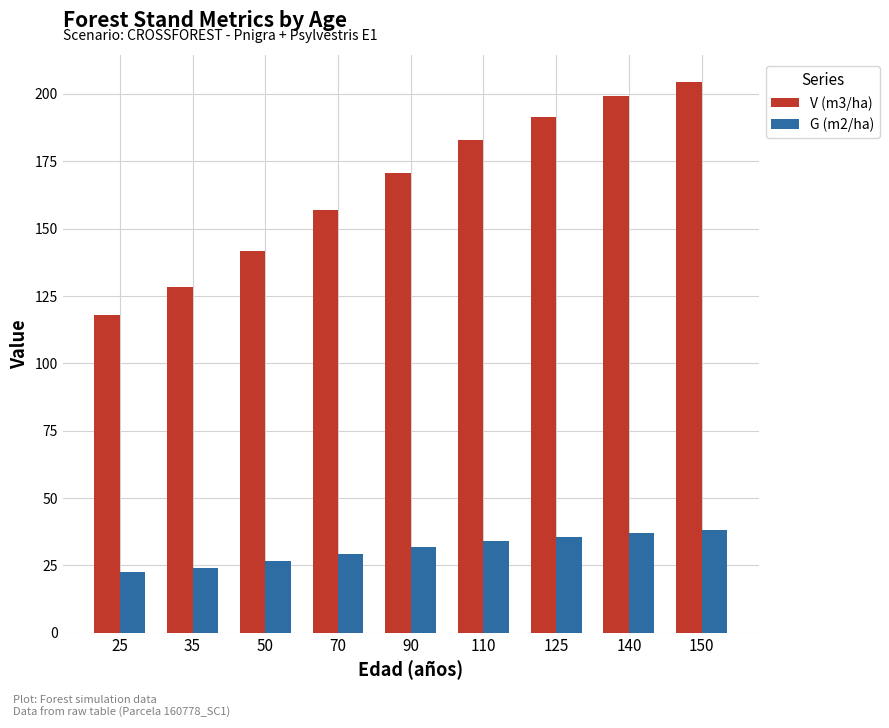

Is the value of V (m3/ha) at 90 greater than the value of G (m2/ha) at 150?

Yes